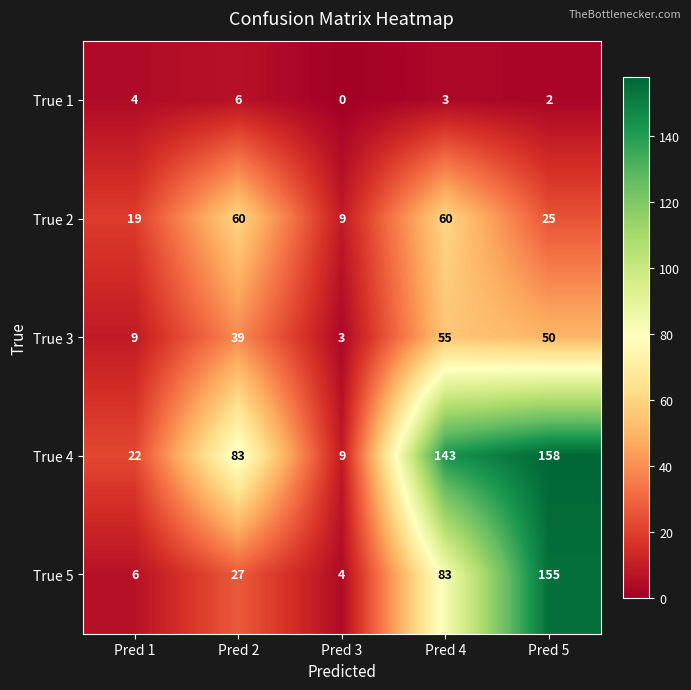

What is the sum of all True 2 values?

173